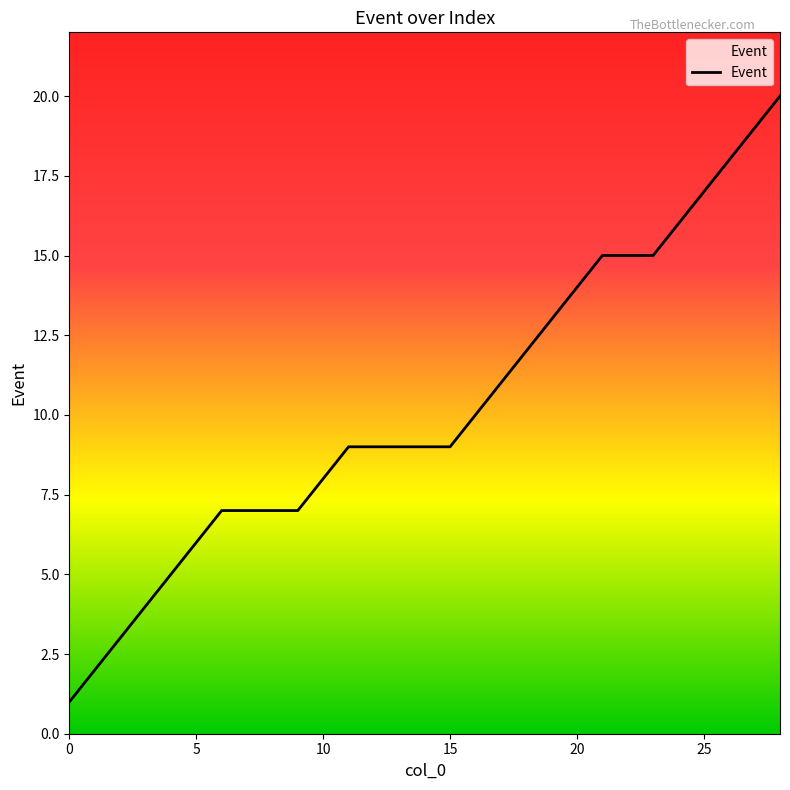

Count the number of categories in the chart.

29